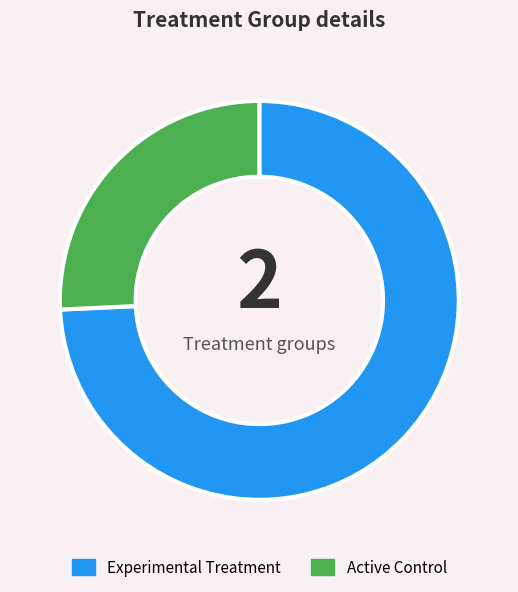

Rank the categories by value from highest to lowest.

Experimental Treatment, Active Control